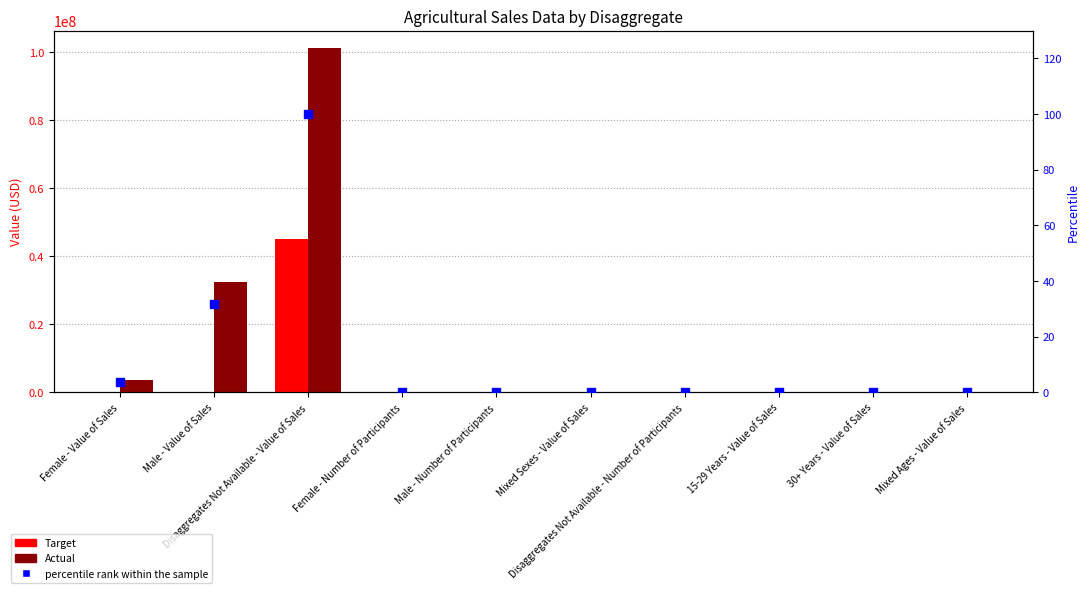

What are all the series names shown in the legend?

Target, Actual, percentile rank within the sample